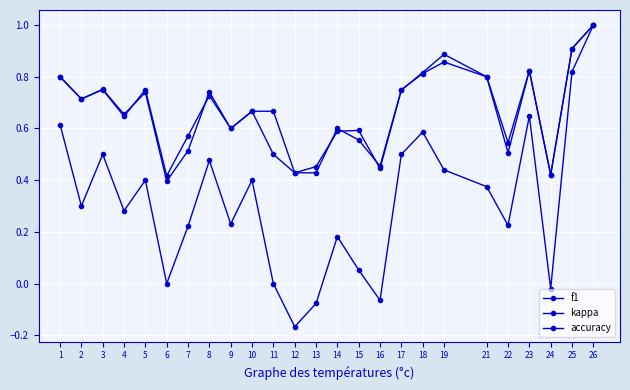

At which label is kappa closest to 0?

6